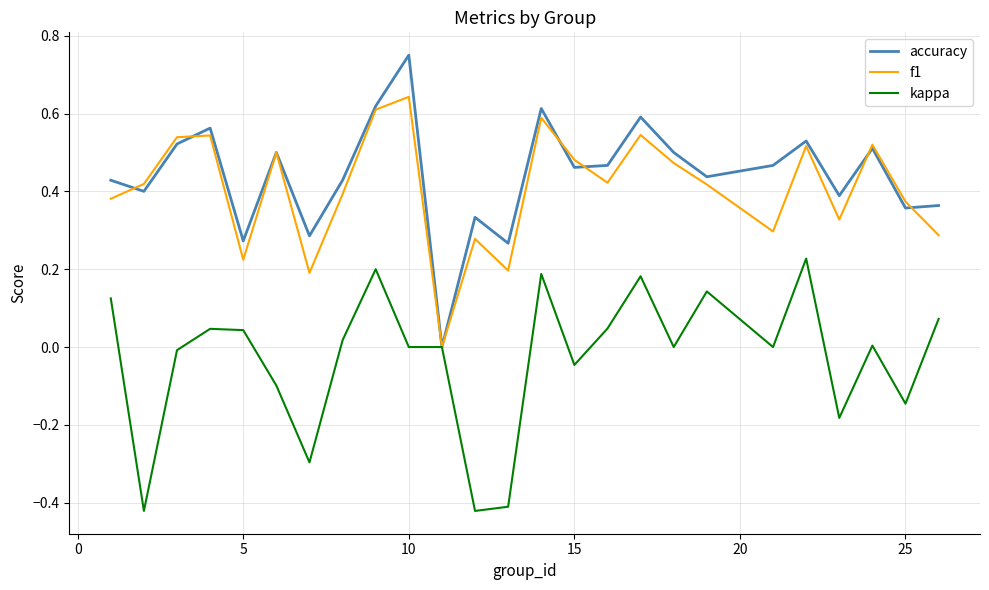

Rank the series by their maximum value, from highest to lowest.

accuracy, f1, kappa